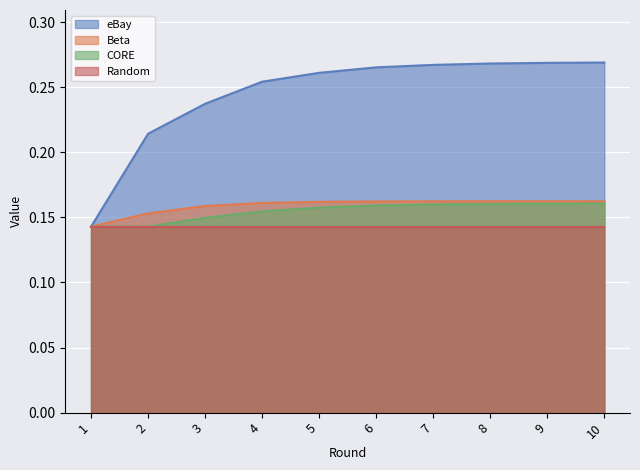

At which label does Beta reach its minimum?

1